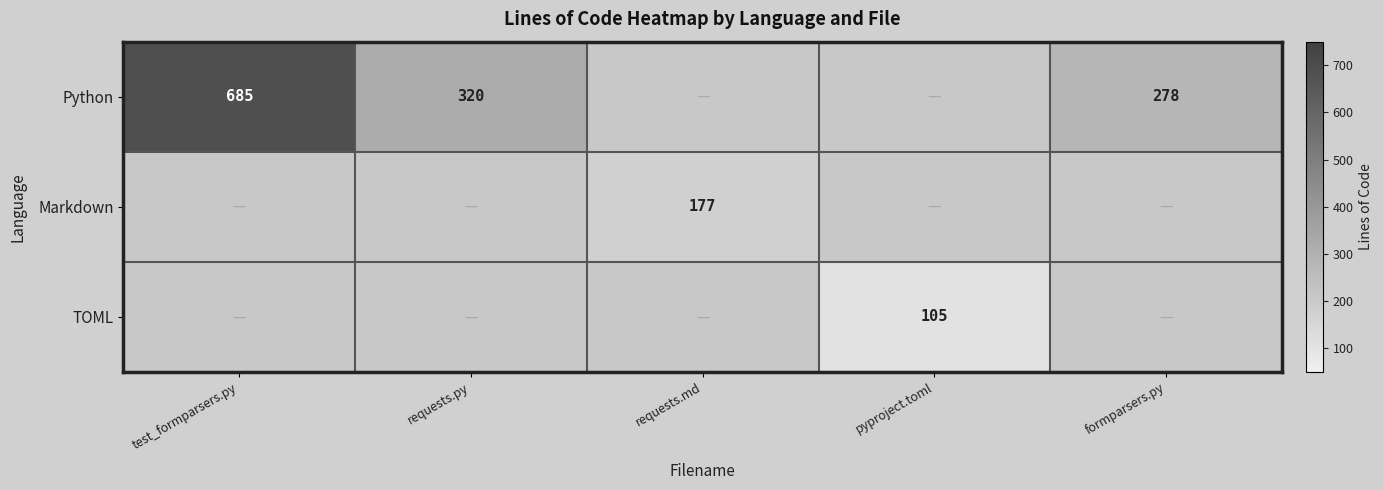

True or false: Python has a value of 437 at formparsers.py.

False